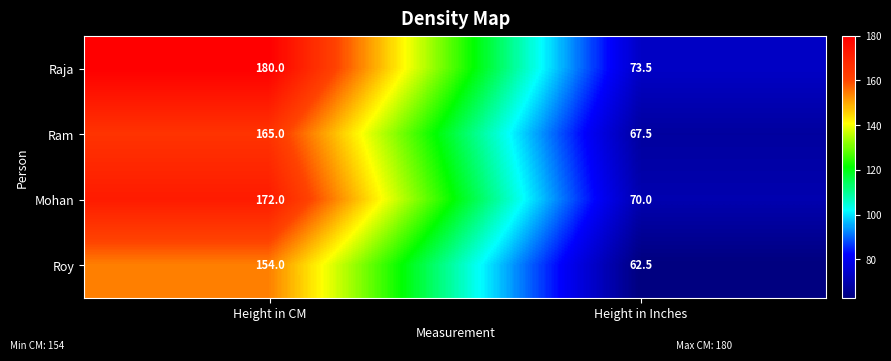

What value does the Mohan series have at Height in CM?

172.0